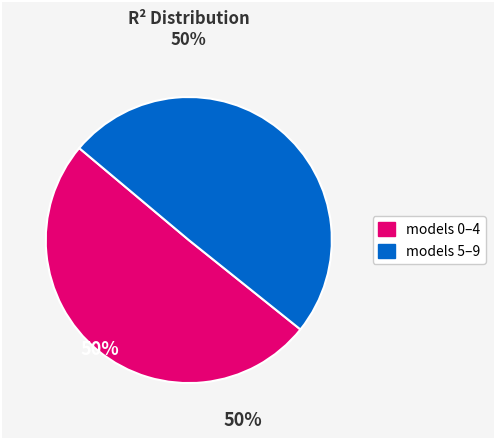

Which slice represents more than half of the pie?

models 0–4